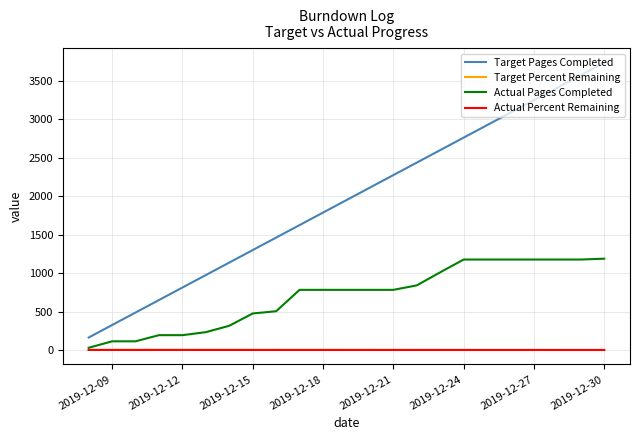

True or false: Target Pages Completed and Target Percent Remaining intersect in this chart.

False